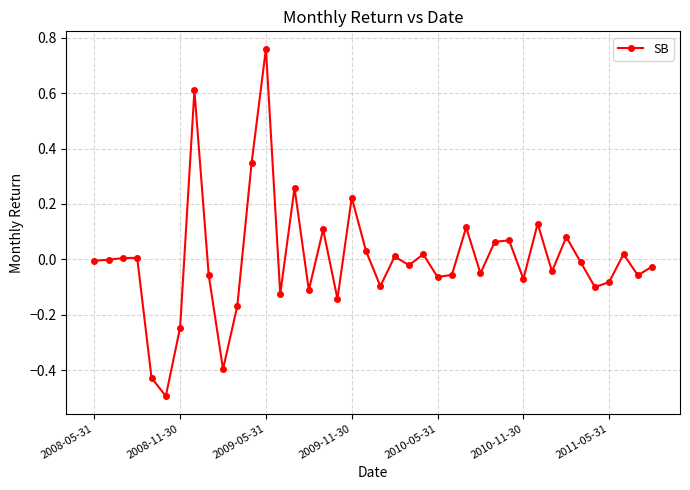

What is the difference between the maximum and second lowest values?

1.2